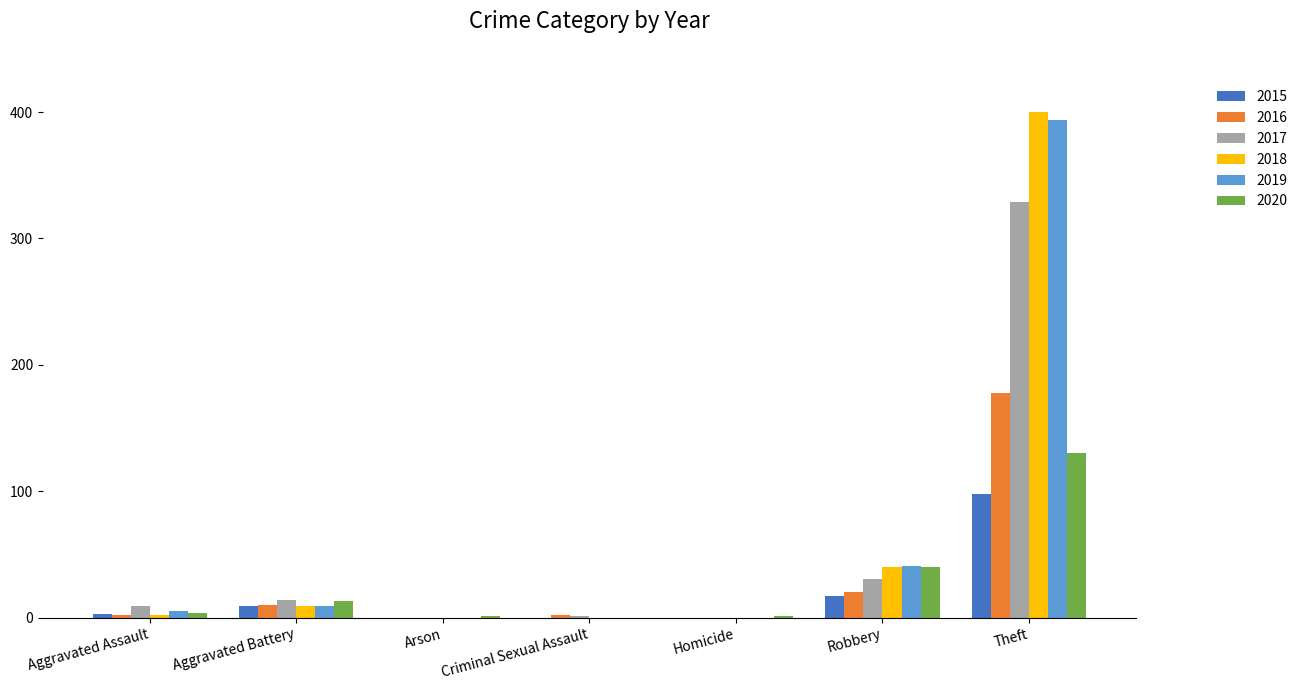

The value of 2019 at Arson is 255. True or false?

False